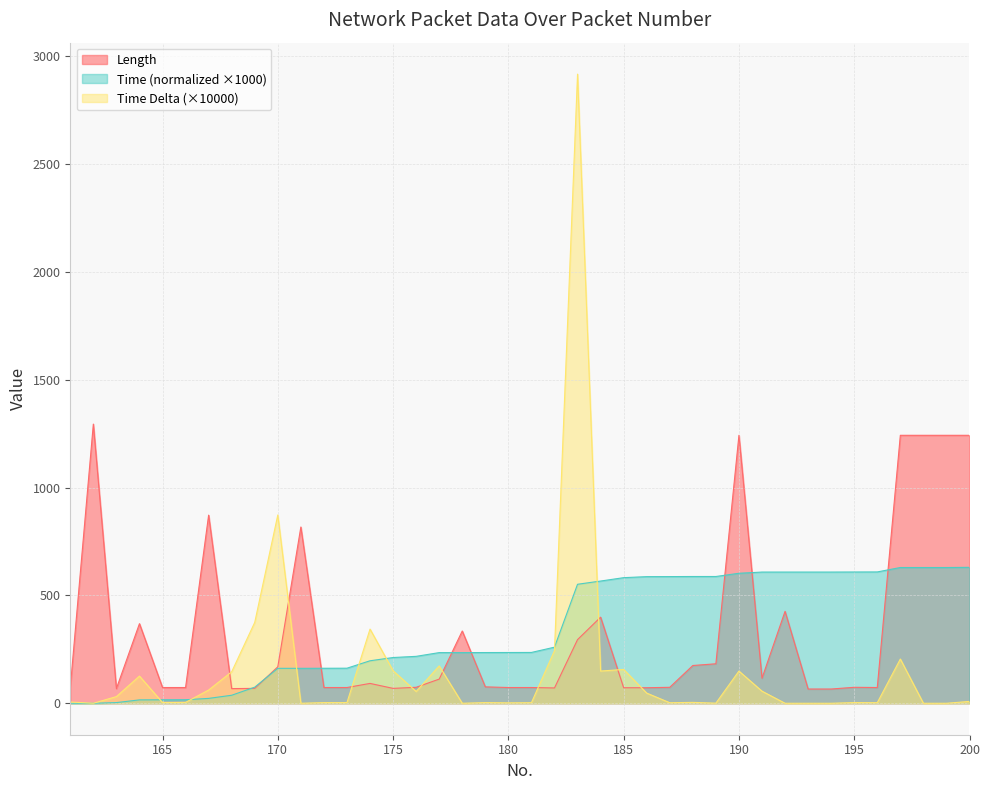

Is it true that Time Delta equals 4.7 at 196?

False